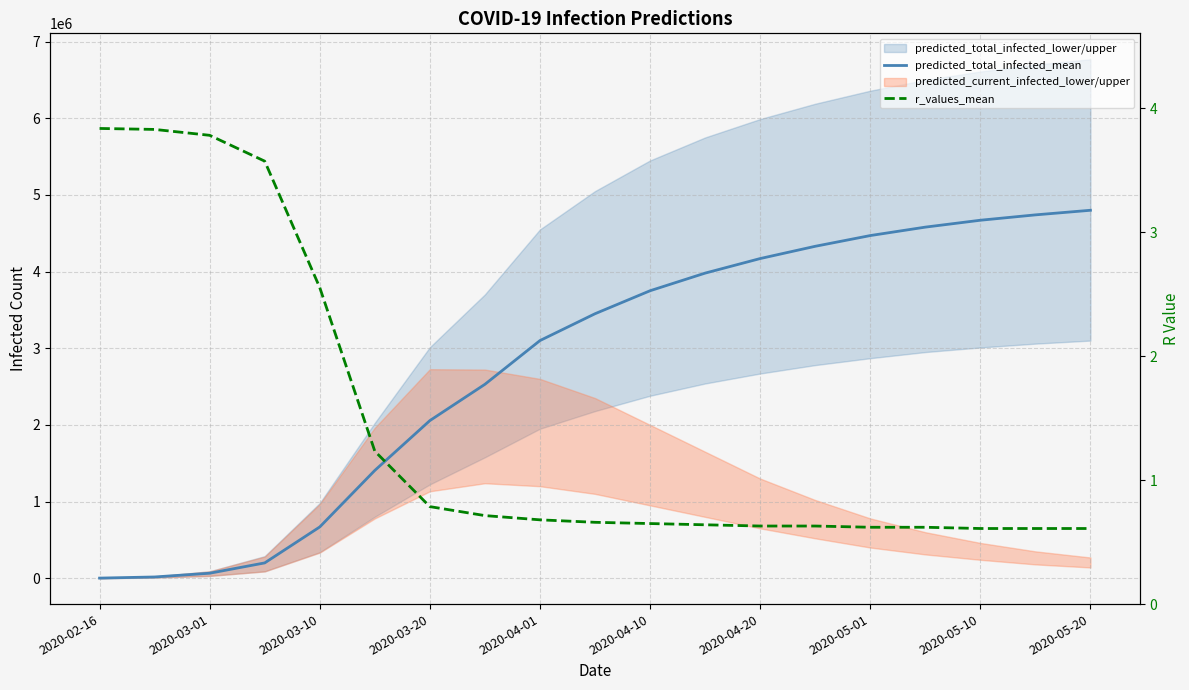

The value of predicted_total_infected_mean at 13 is 5962423.3. True or false?

False